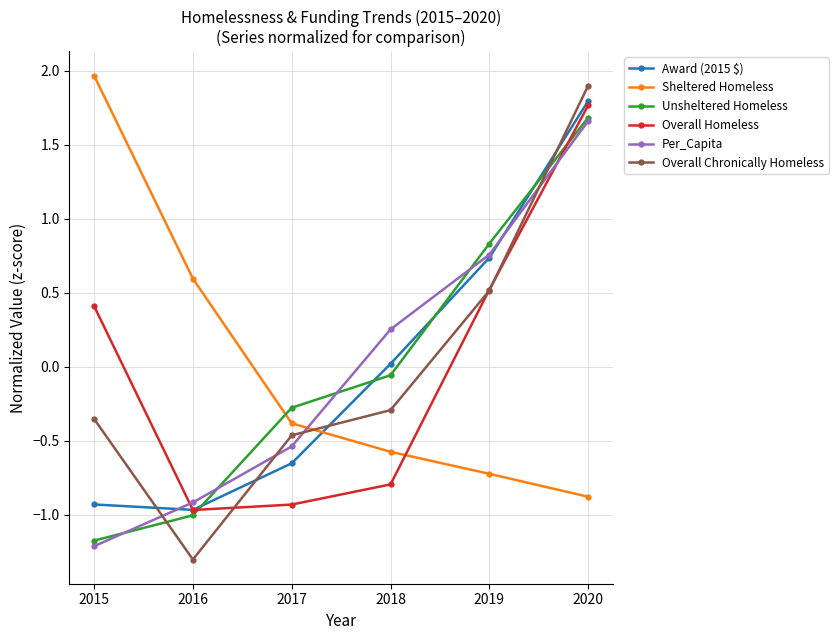

Is the value of Overall Homeless at 2017 greater than the value of Unsheltered Homeless at 2018?

No